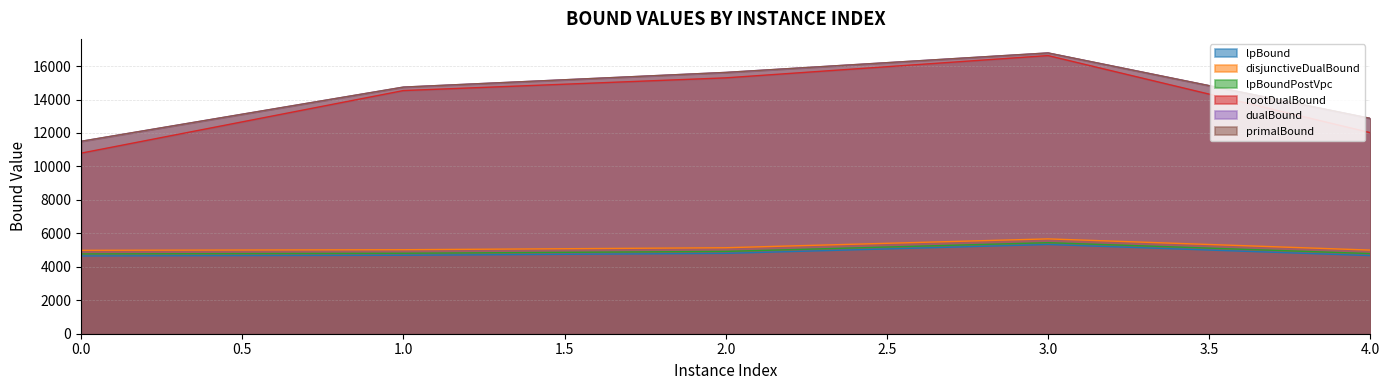

In primalBound, how many points are higher than both neighbors (excluding endpoints)?

1